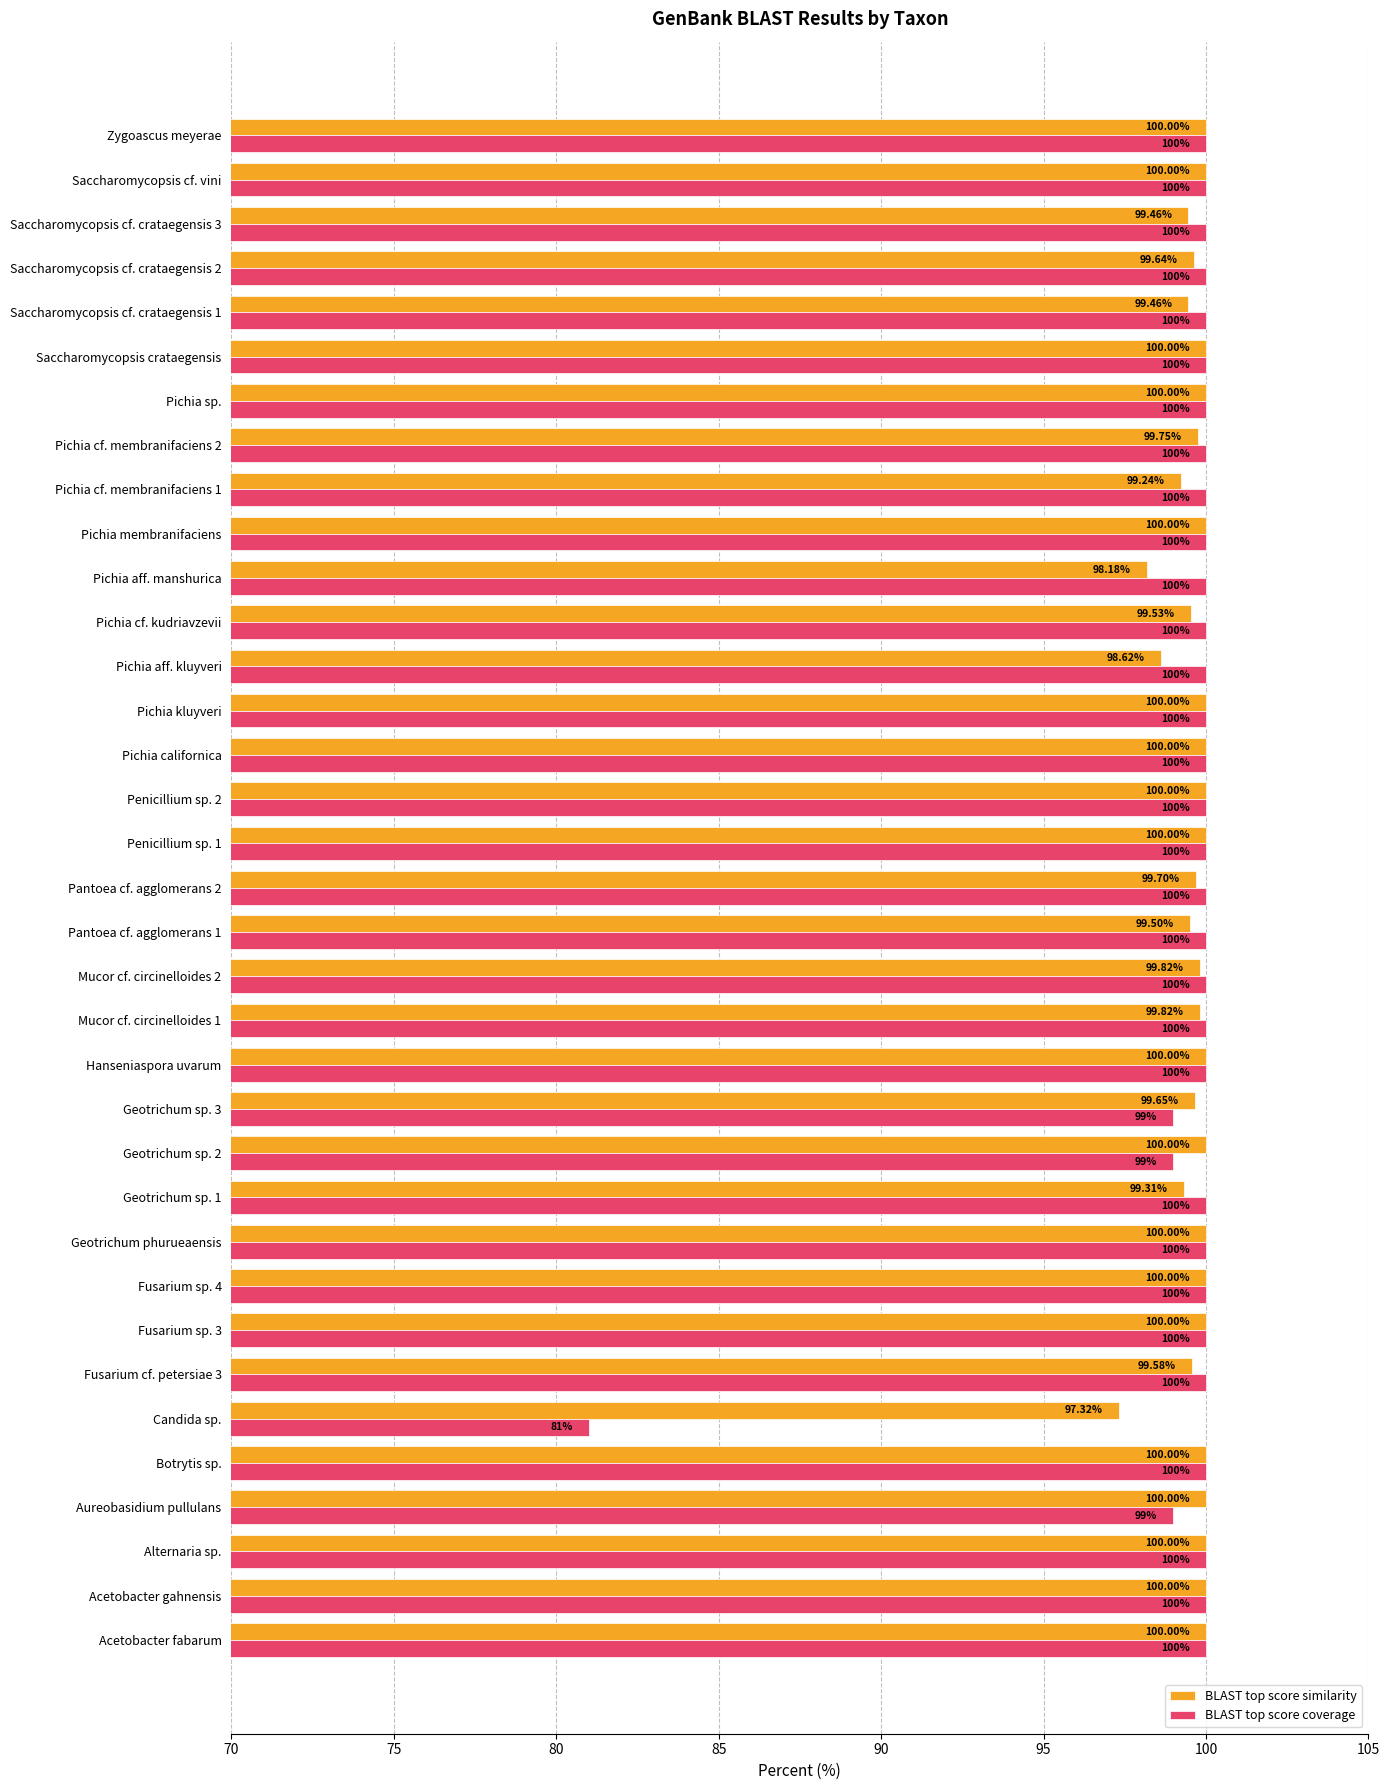

At how many categories does at least one series exceed 86?

35